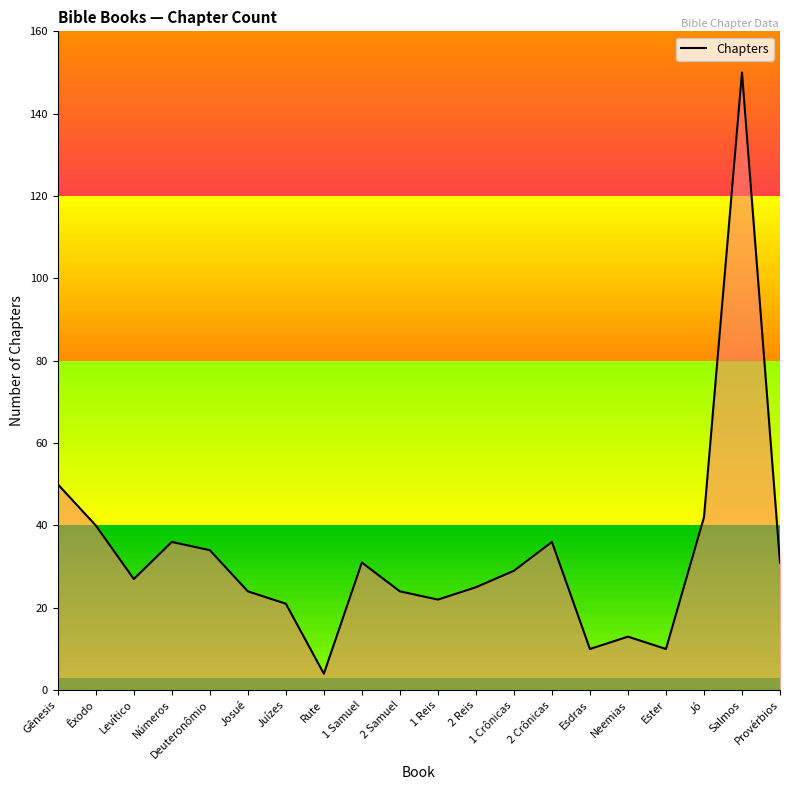

At which category does the data reach its first local peak?

Números